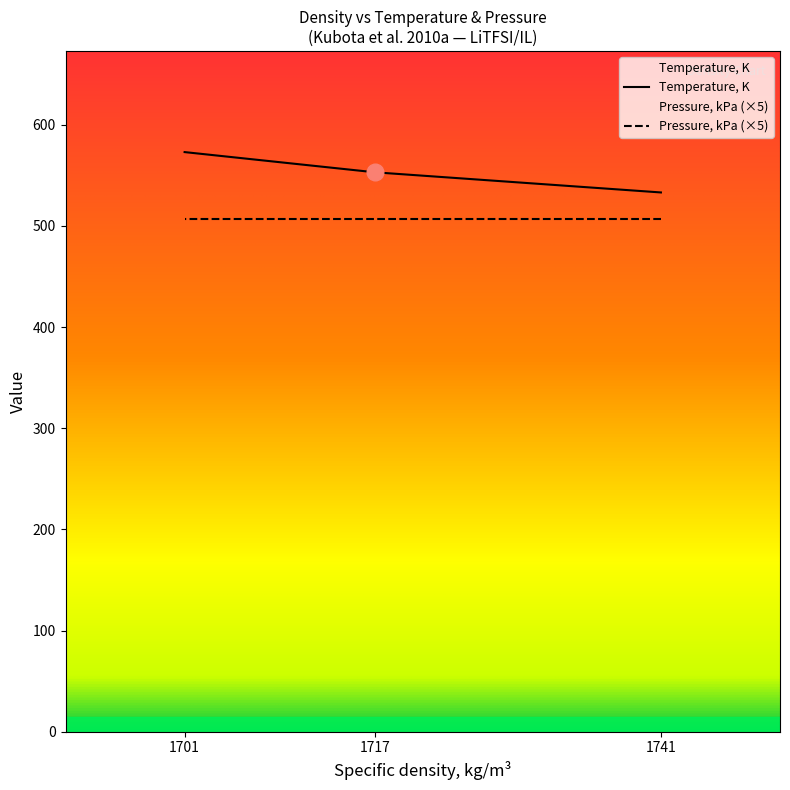

At which label is the value closest to 553?

1717